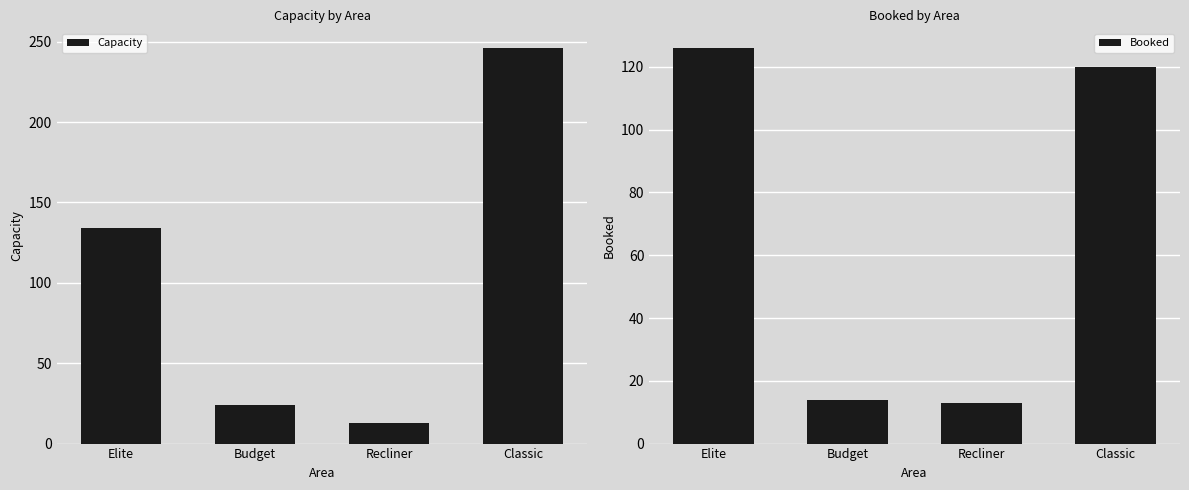

What is the difference between the Booked values at Classic and Elite?

6